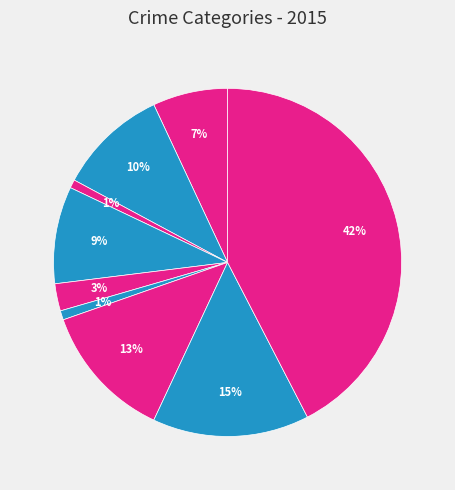

Count the number of slices in the pie.

9